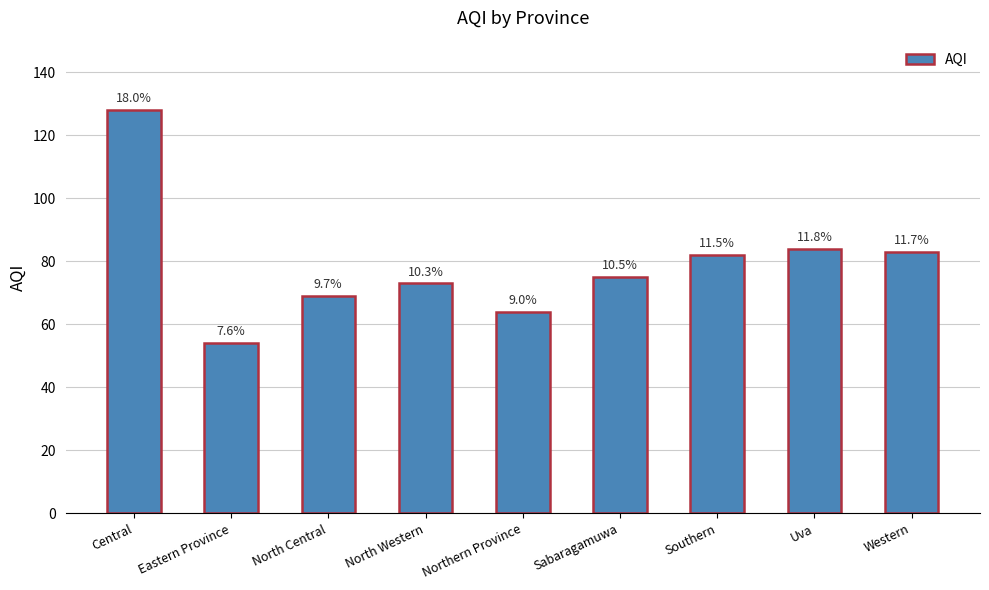

Between North Central and Uva, which is larger?

Uva